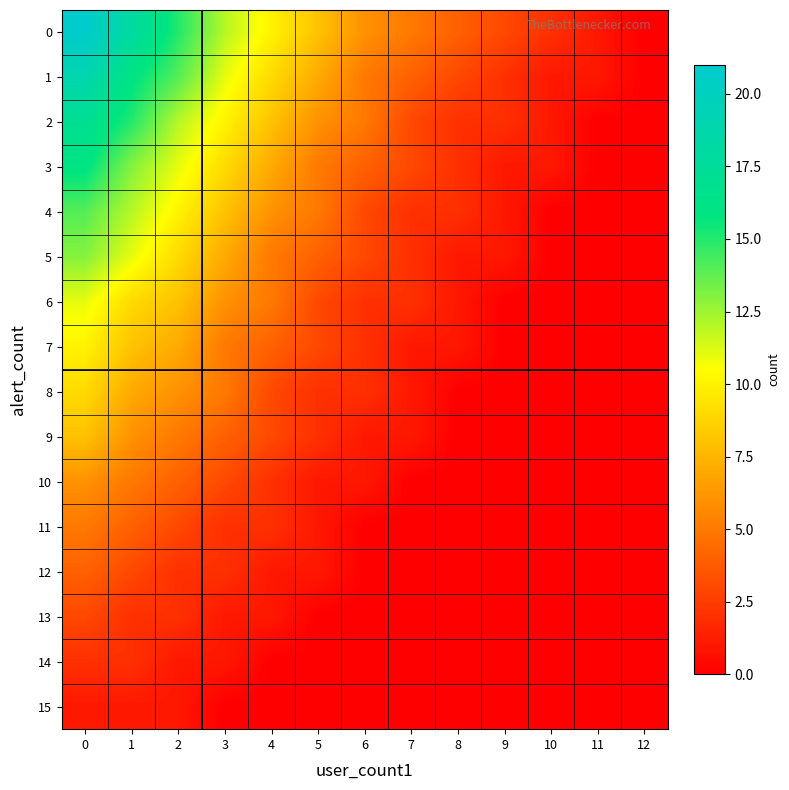

What is the difference between the highest and lowest values at 7?

5